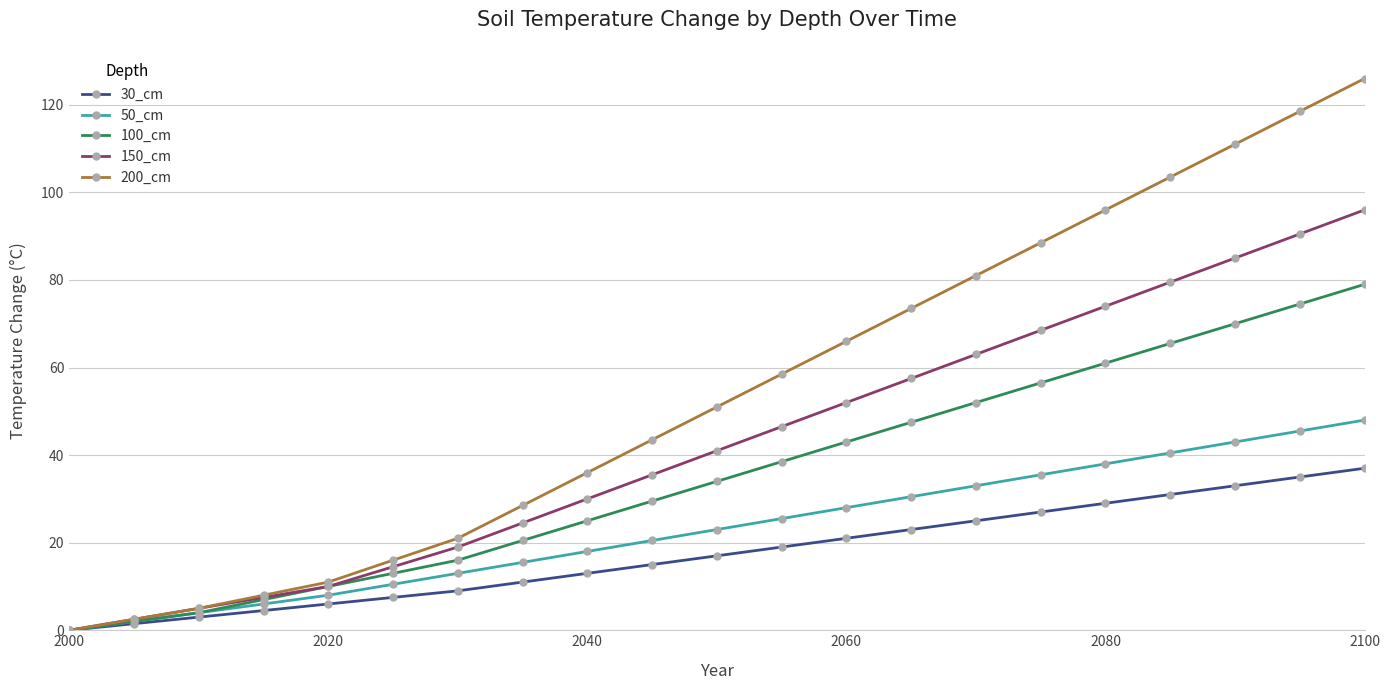

Which series has the largest total across all categories?

200_cm